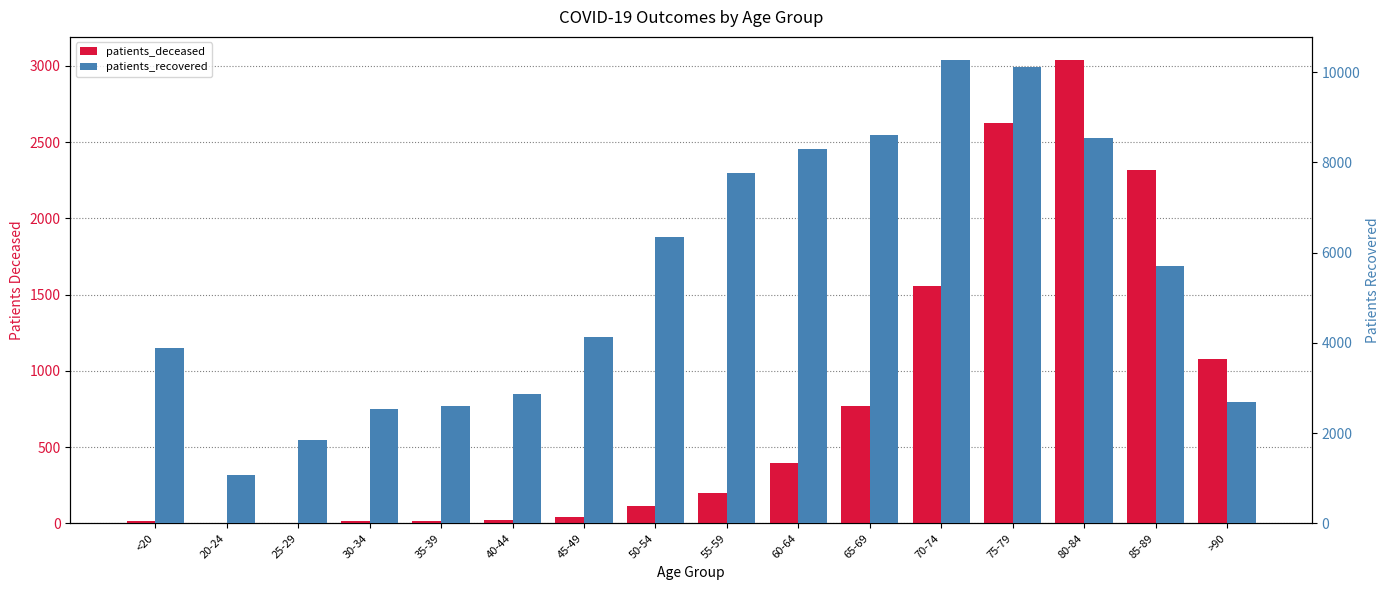

Which series has the largest total across all categories?

patients_recovered